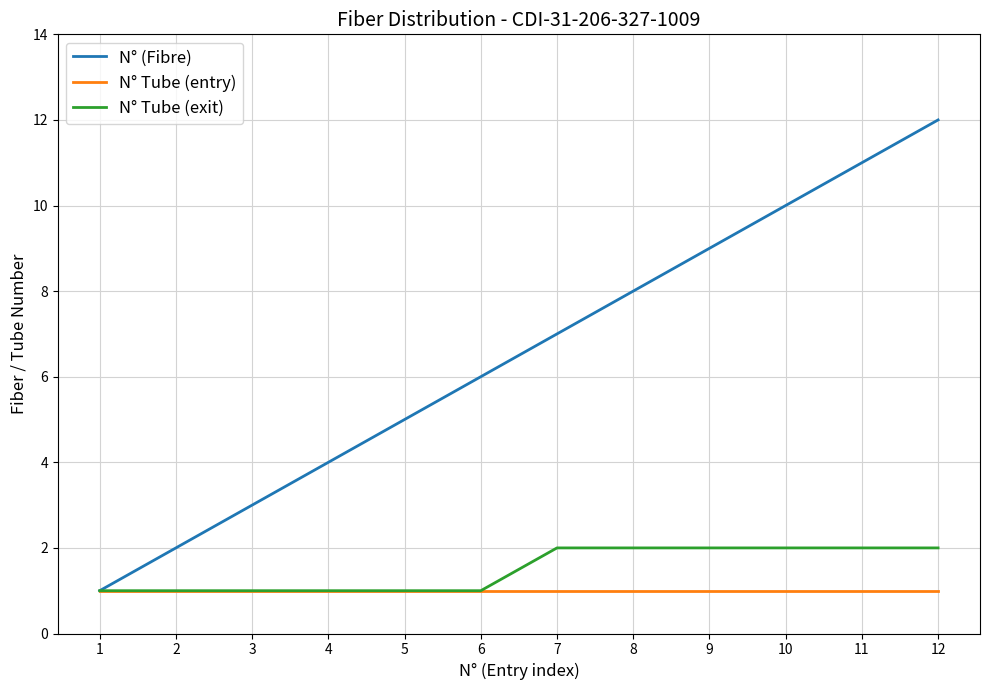

The N° Tube (entry) series shows 1 at 10. True or false?

True